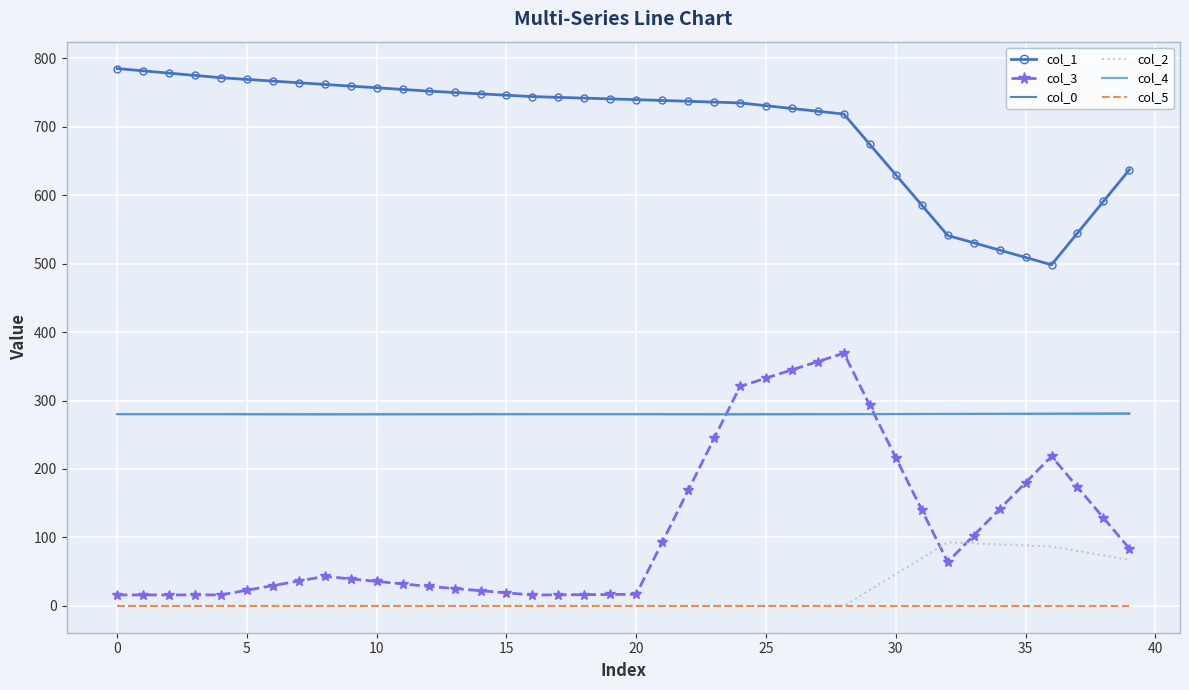

What is the maximum value shown in the chart?

785.1